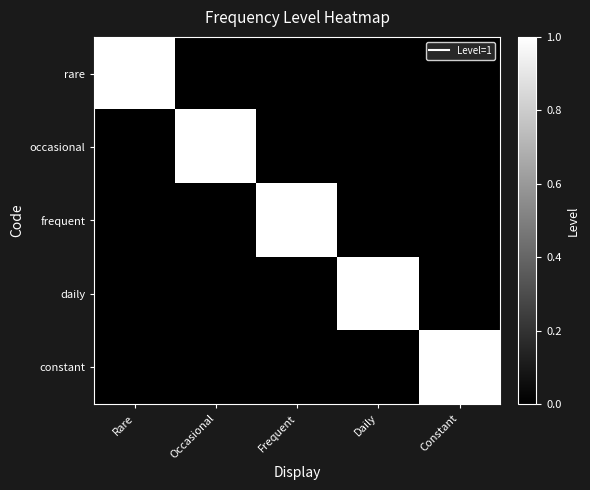

Reading left to right, what are all the values shown in this chart?

rare: Rare=1	Occasional=0	Frequent=0	Daily=0	Constant=0
occasional: Rare=0	Occasional=1	Frequent=0	Daily=0	Constant=0
frequent: Rare=0	Occasional=0	Frequent=1	Daily=0	Constant=0
daily: Rare=0	Occasional=0	Frequent=0	Daily=1	Constant=0
constant: Rare=0	Occasional=0	Frequent=0	Daily=0	Constant=1